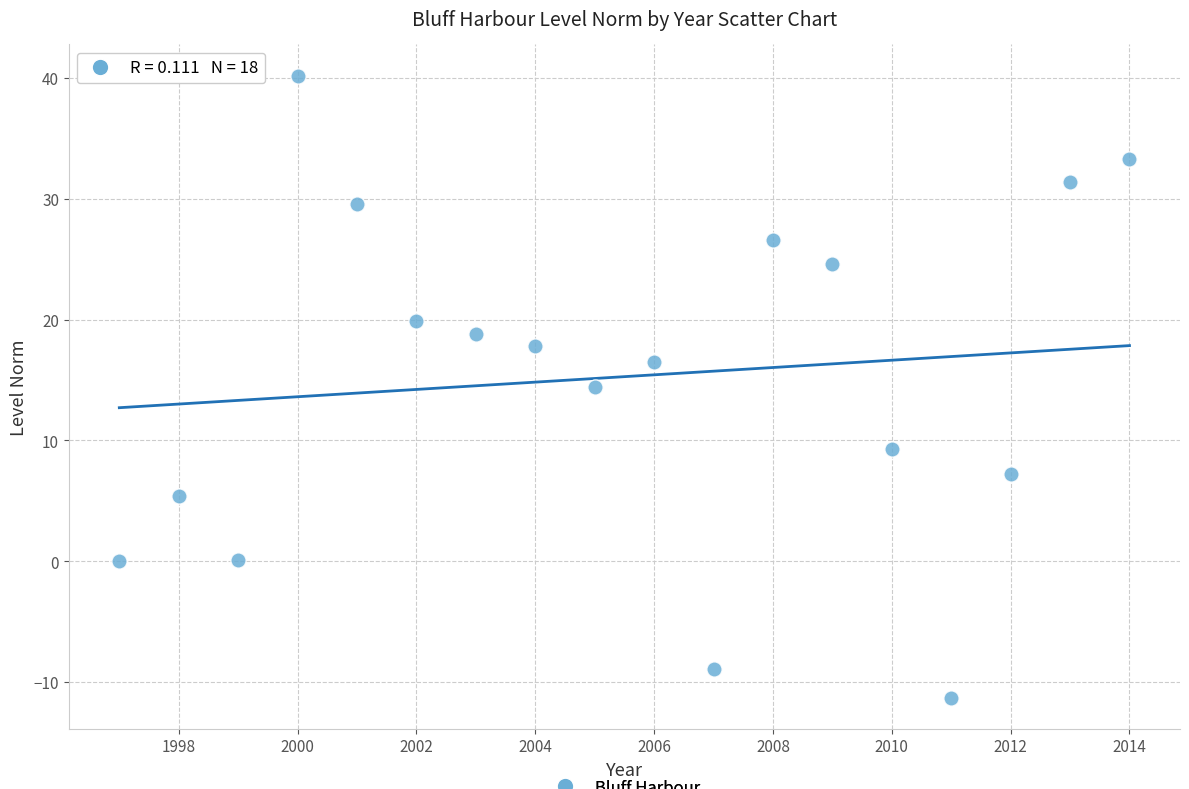

What is the range of Y values (max minus min)?

51.5